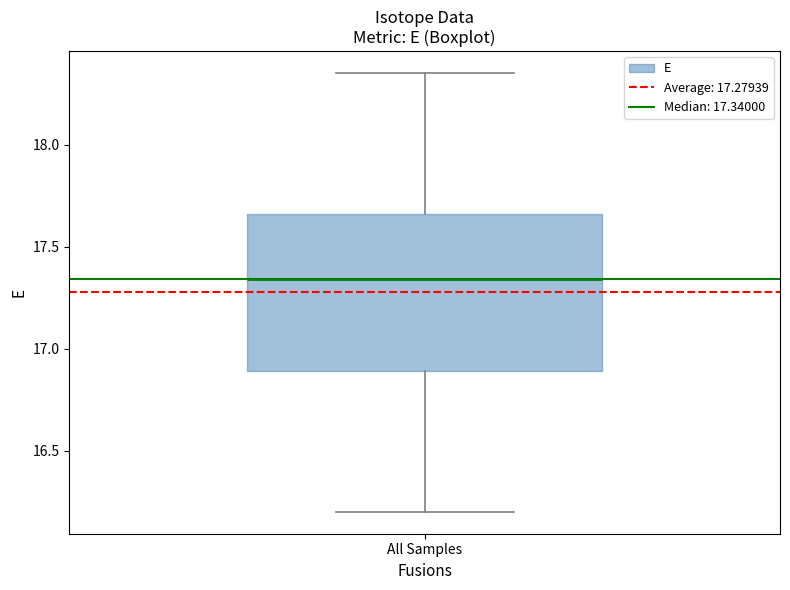

Read this box plot against the y-axis: the position of the median line, the range covered by the box, and the ends of both whiskers. The values are not printed on the chart, so give them approximately, as read against the axis.

median 17.35, box 16.90 to 17.65, whiskers 16.20 to 18.35